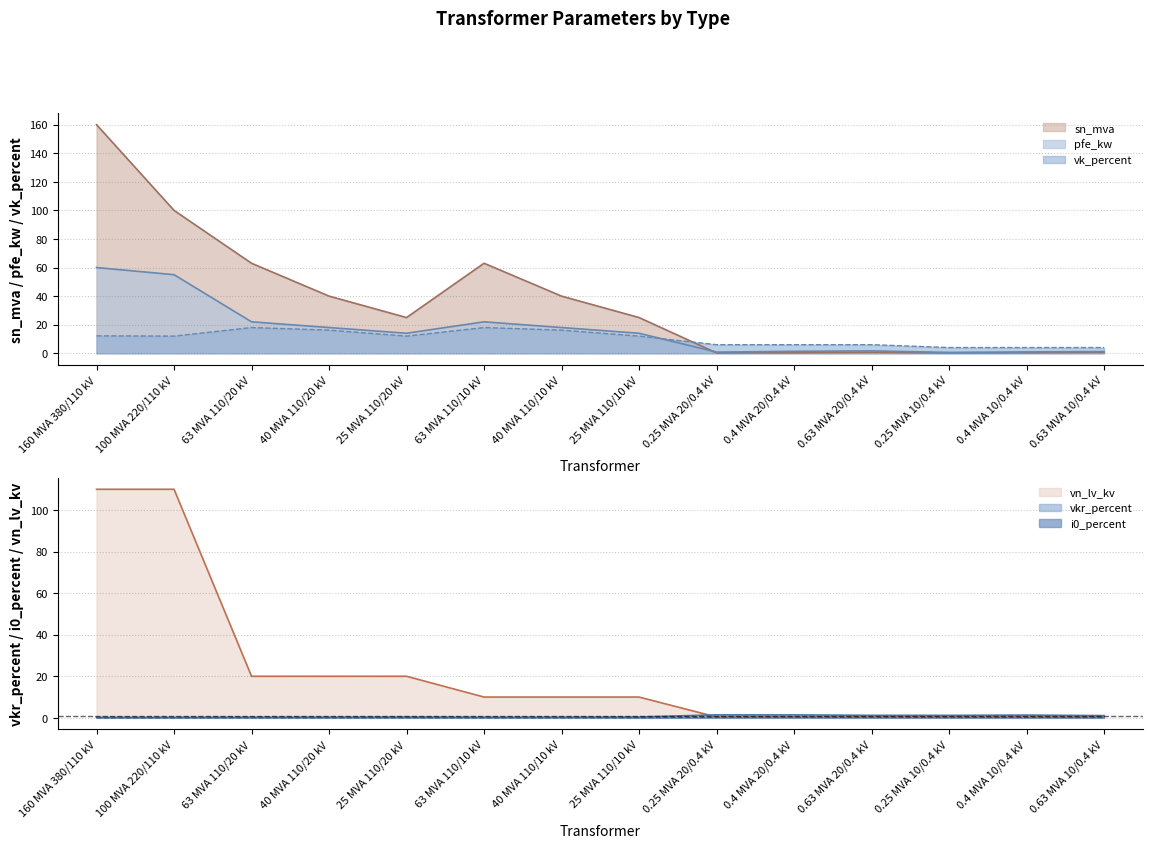

What is the label of the 11th point from the left?

0.63 MVA 20/0.4 kV